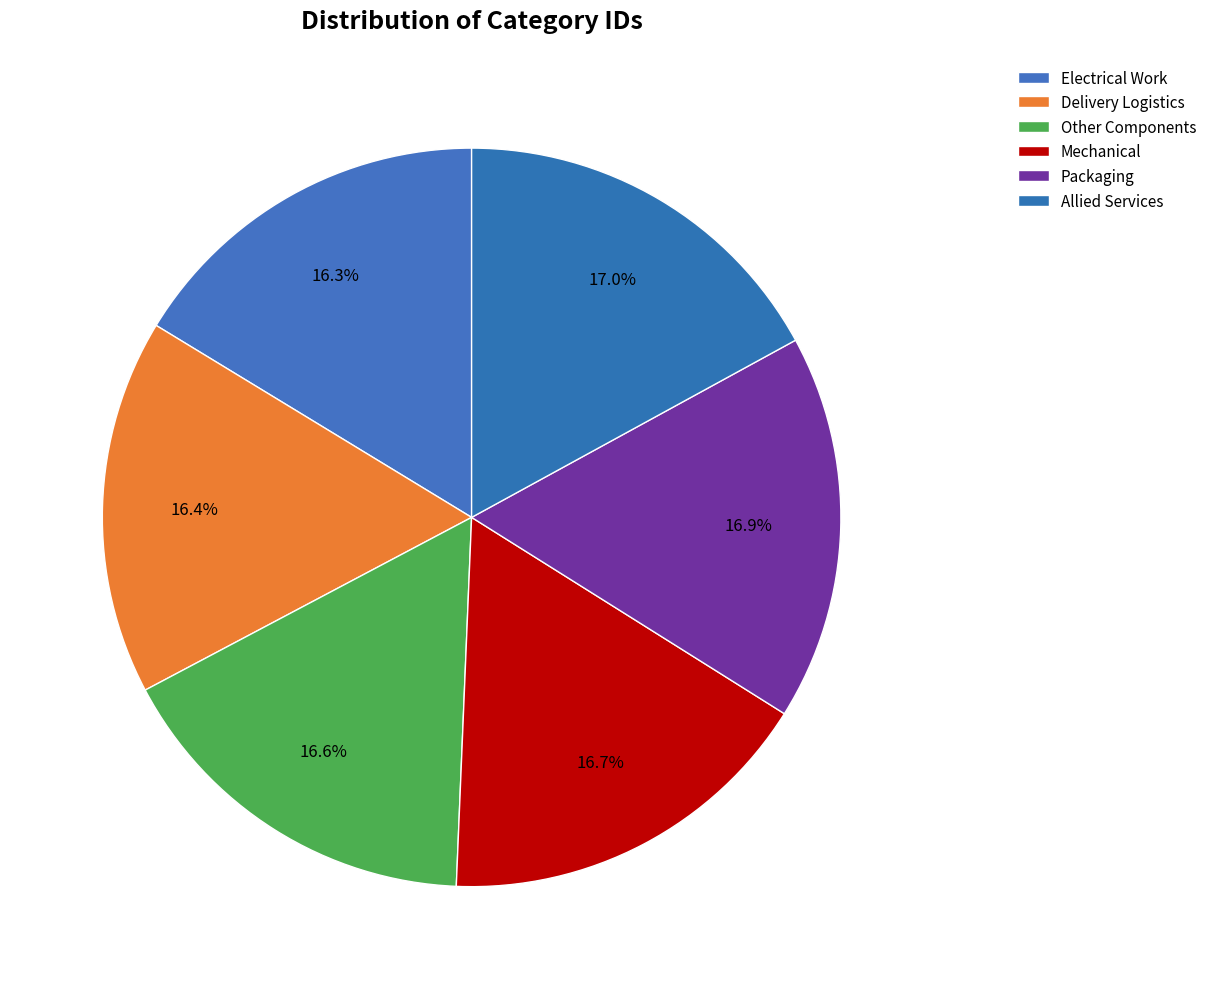

How many slices are in this pie chart?

6